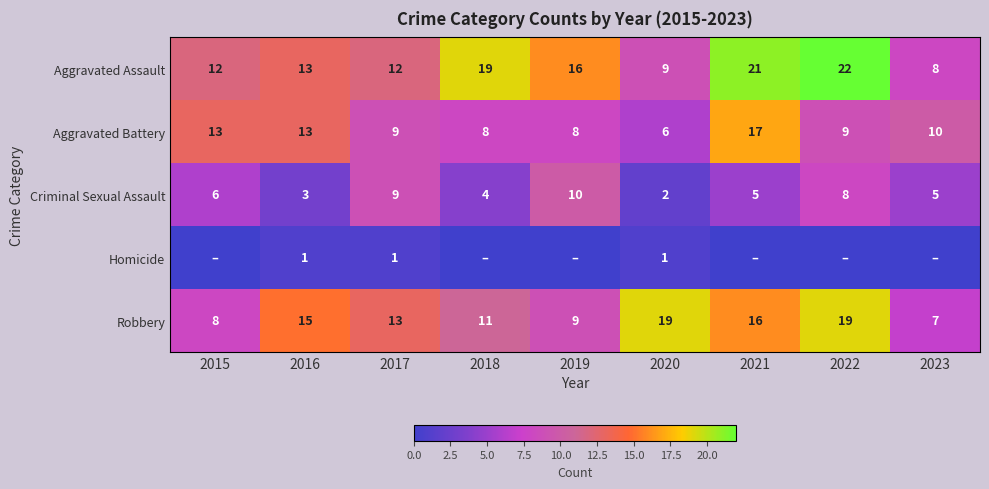

What is the difference between the maximum and minimum values in the Criminal Sexual Assault series?

8